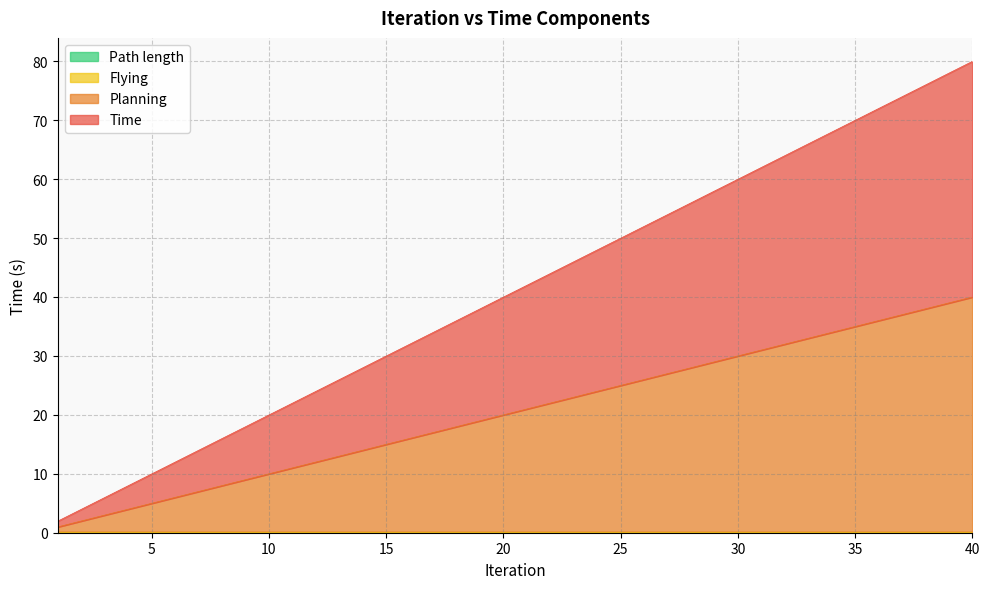

What is the difference between the Time values at 24 and 14?

20.0